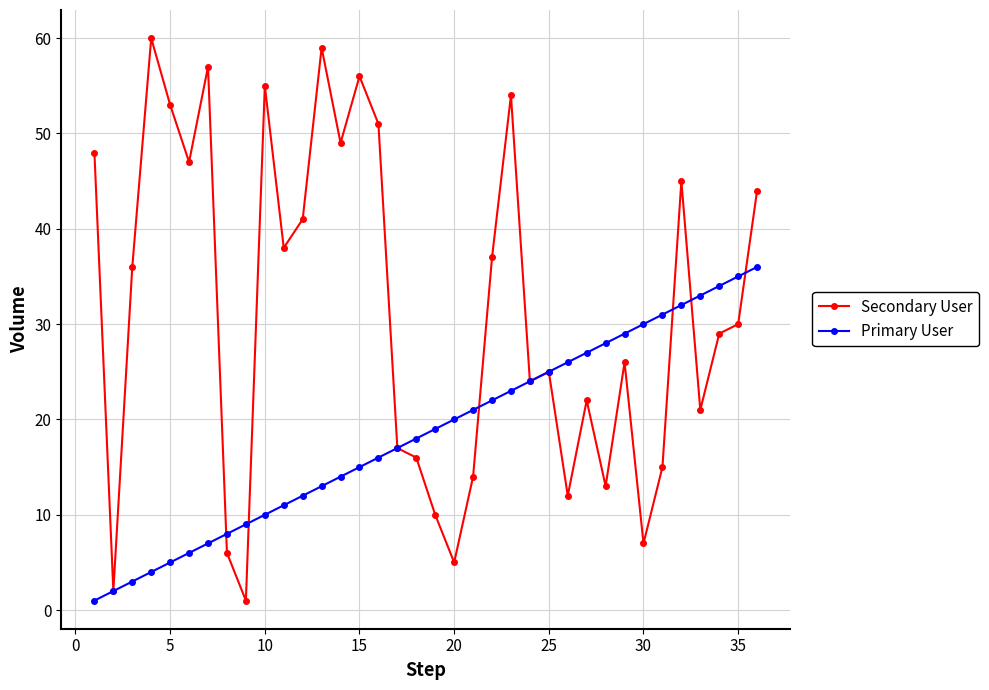

Which series has the largest total across all categories?

Secondary User